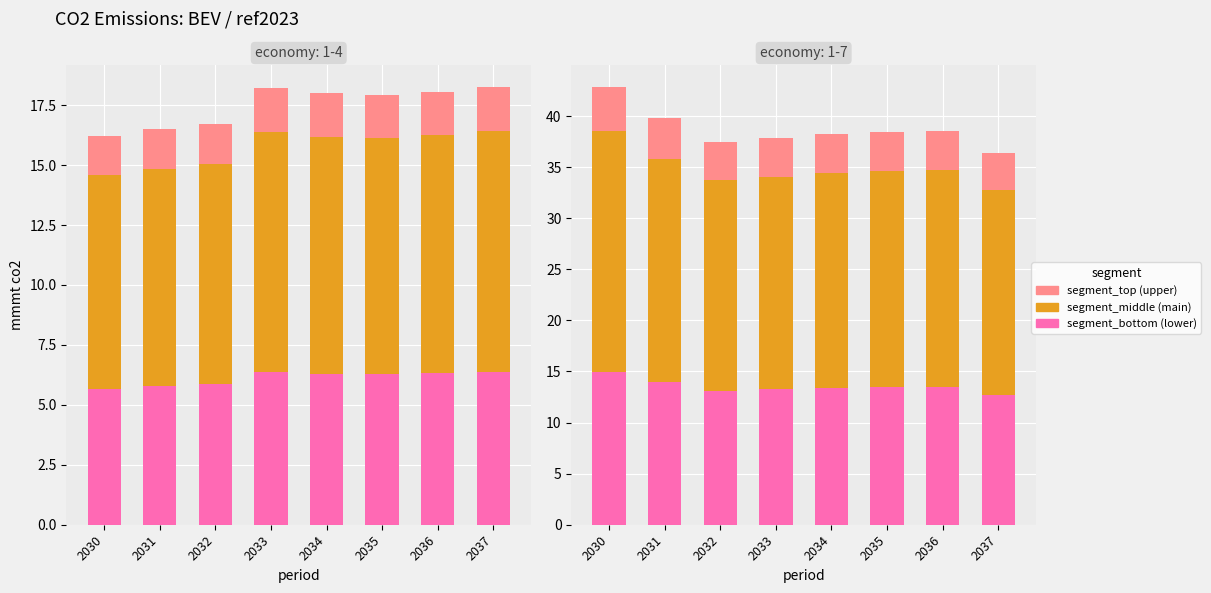

What is the spread (max minus min) of values at 2031?

17.9